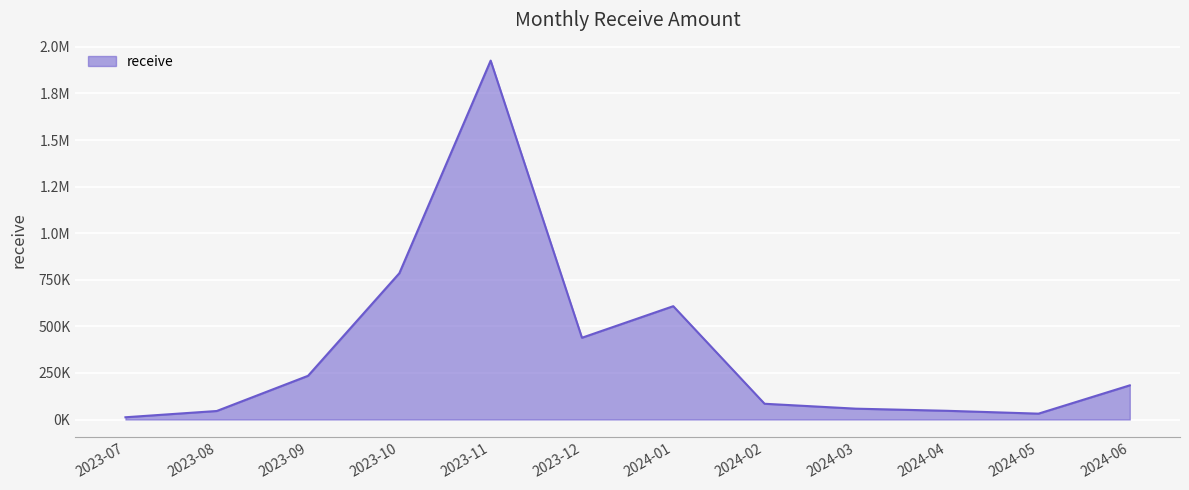

What is the change in value from 2023-12 to 2024-02?

-354336.0